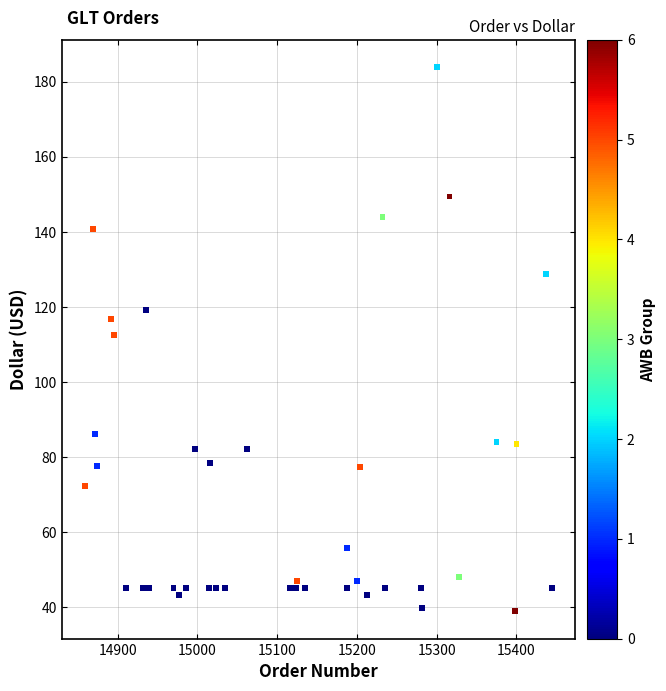

What is the range of Y values (max minus min)?

145.0